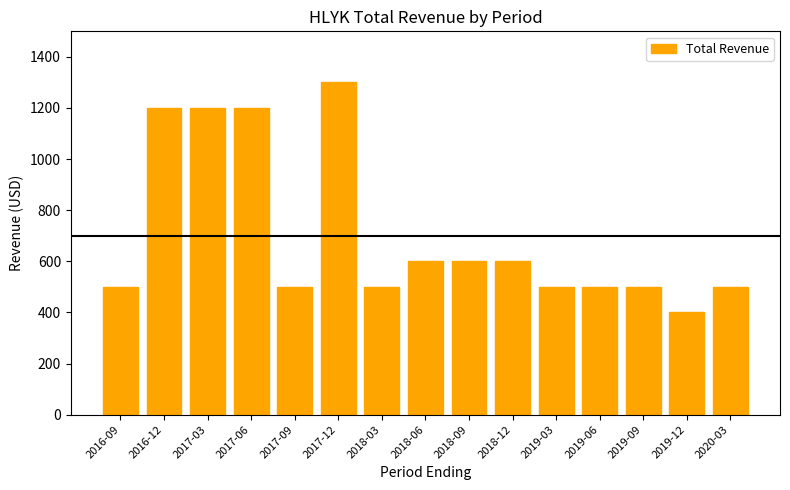

Is it true that the value at 2018-09 is 1073?

False